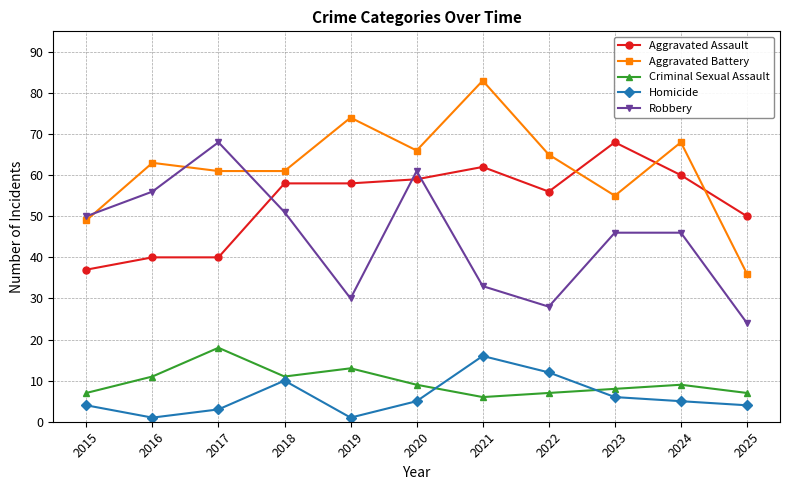

Between 2021 and 2022, which series saw the biggest shift?

Aggravated Battery